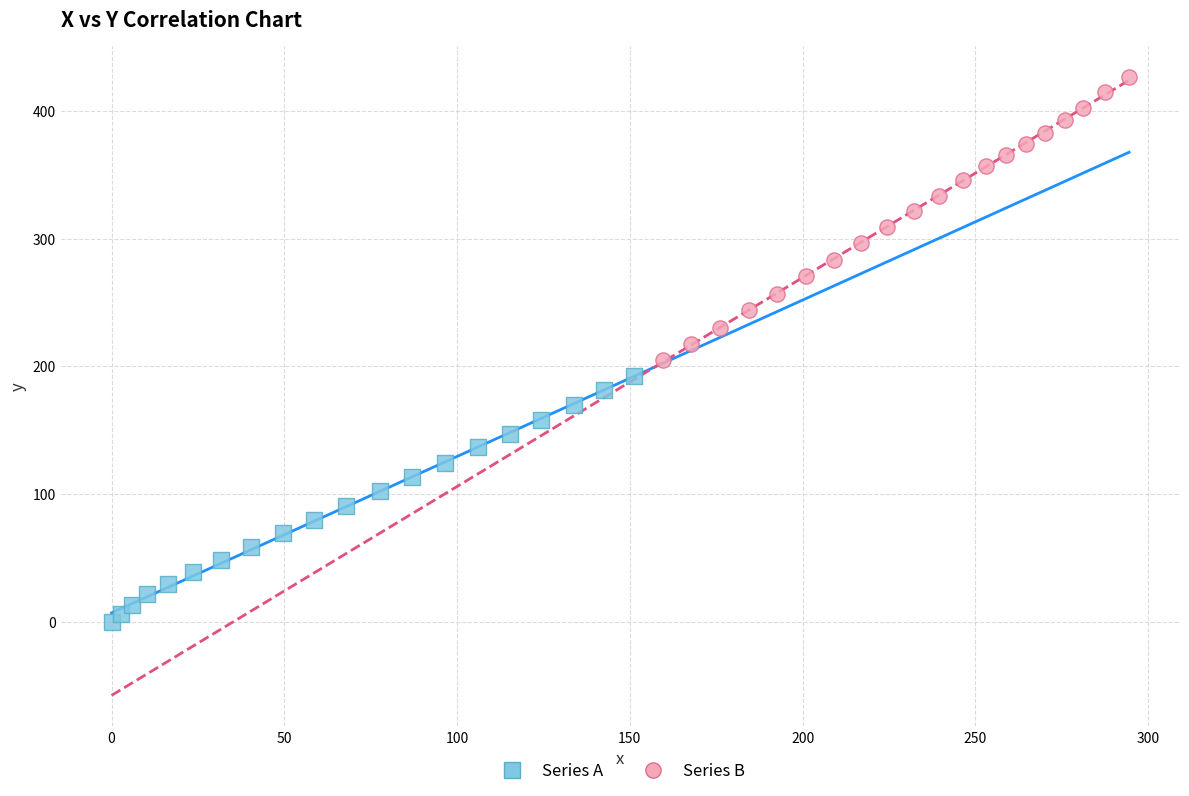

Which series contains the highest Y value?

Series B